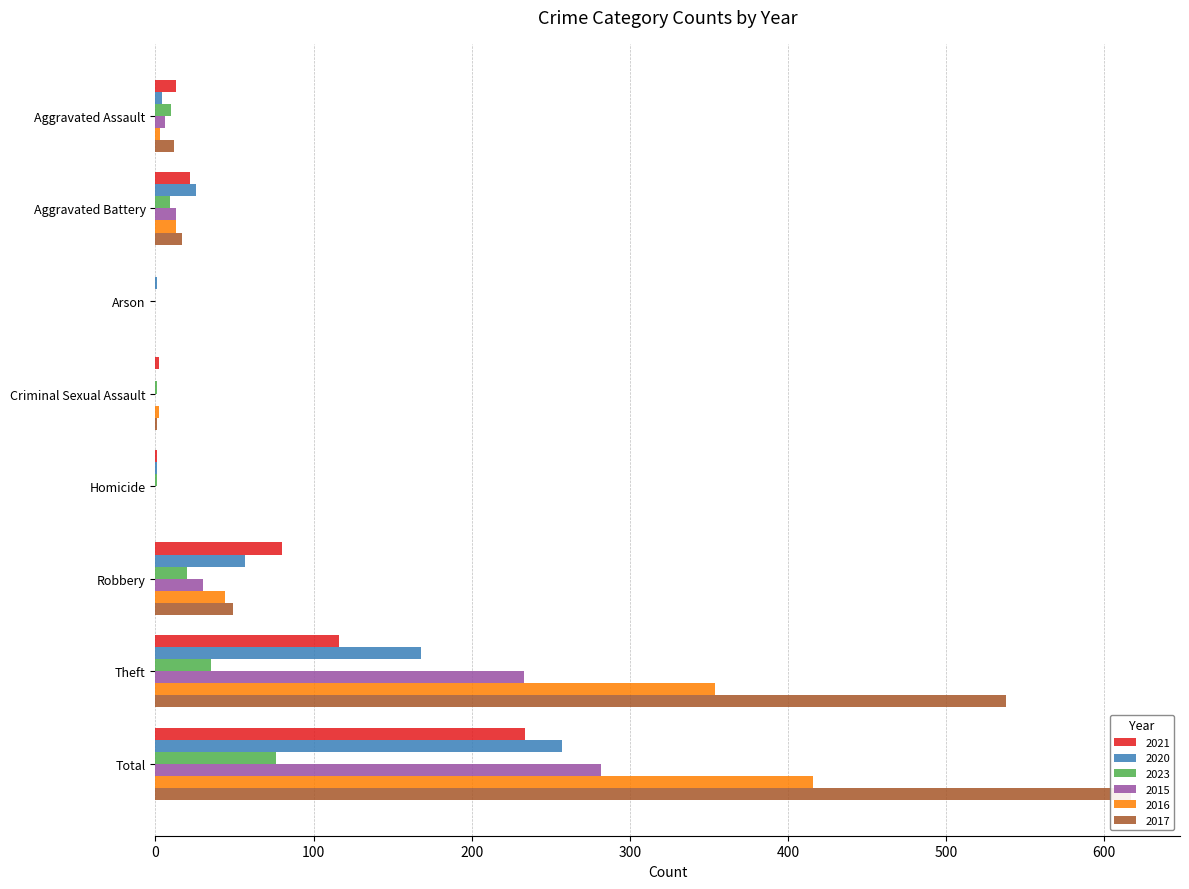

What is the sum of the 2016 values at Aggravated Assault and Robbery?

47